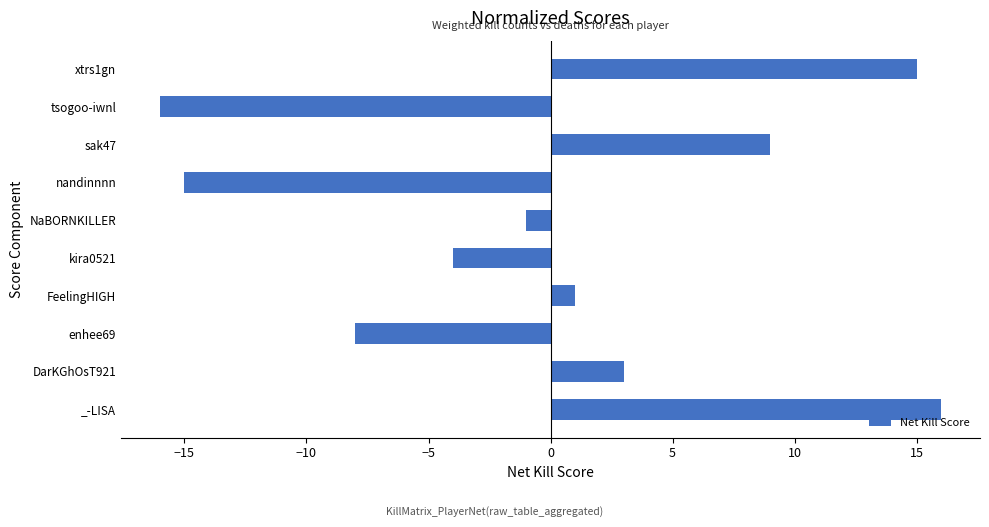

Reading bottom to top, what are all the values shown in this chart?

16	3	-8	1	-4	-1	-15	9	-16	15